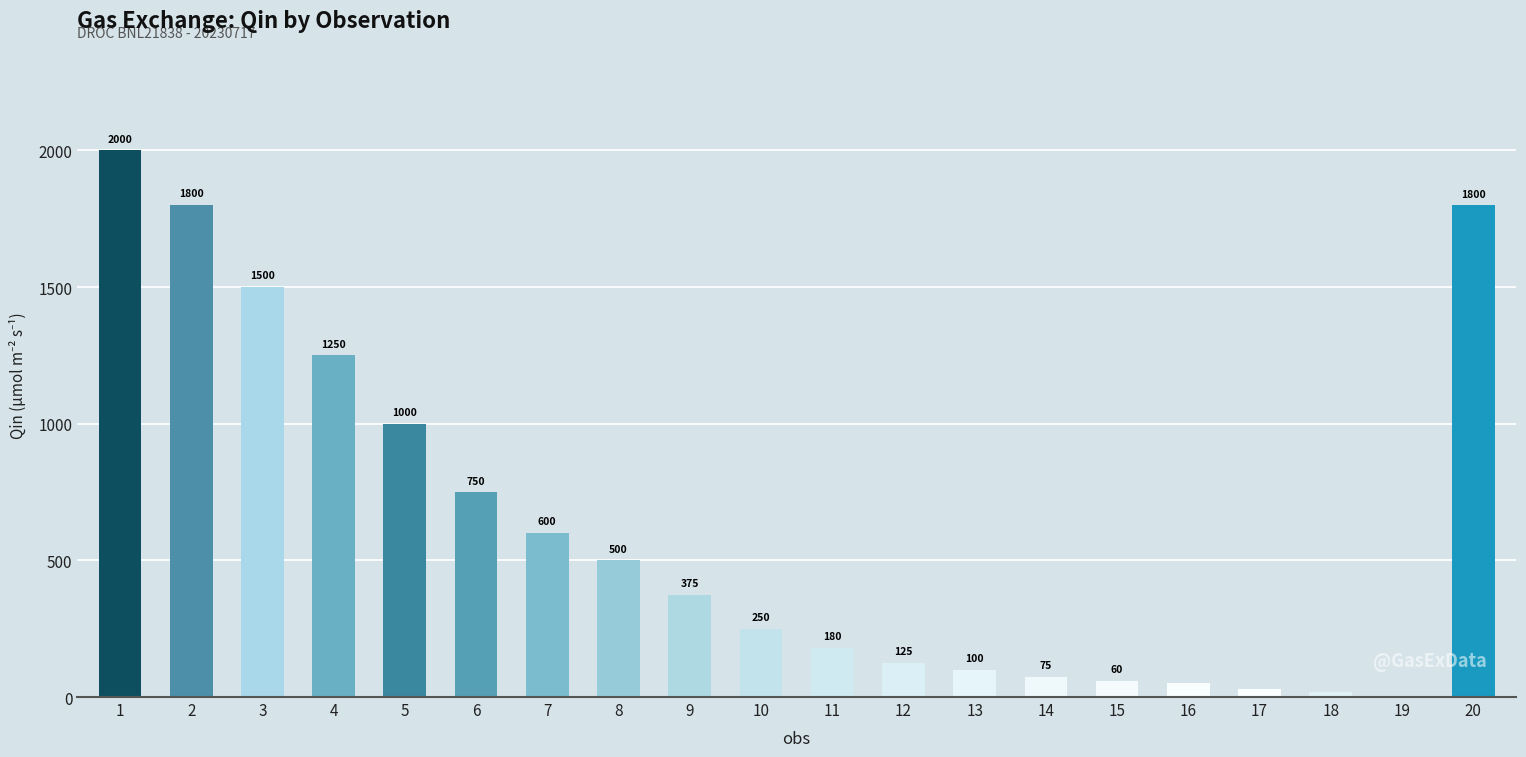

Which has a higher value, 8 or 19?

8